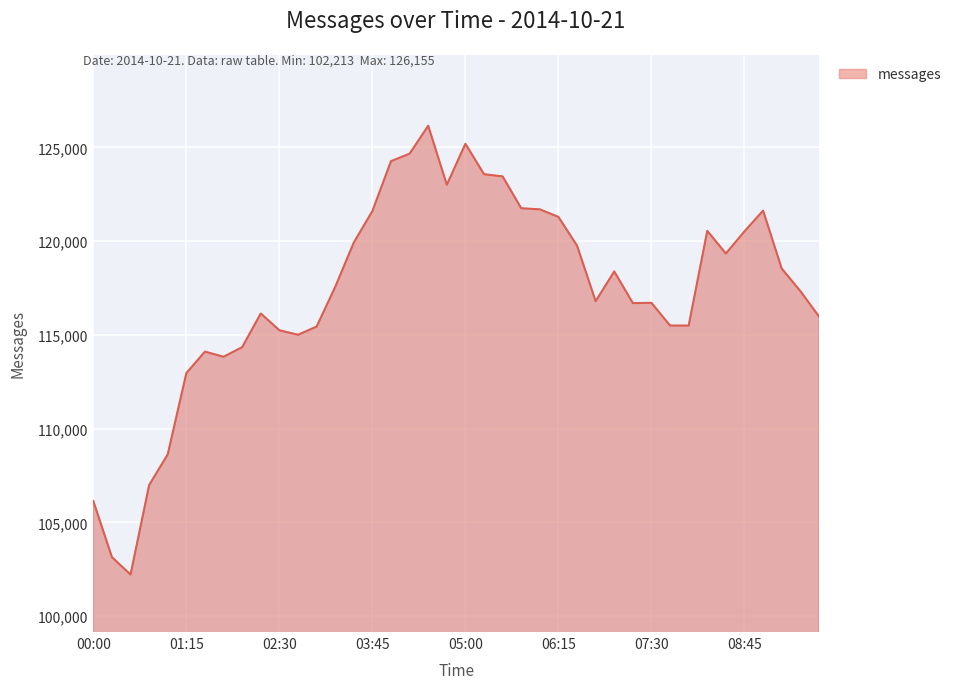

Does the chart display data point markers on the line(s)?

No